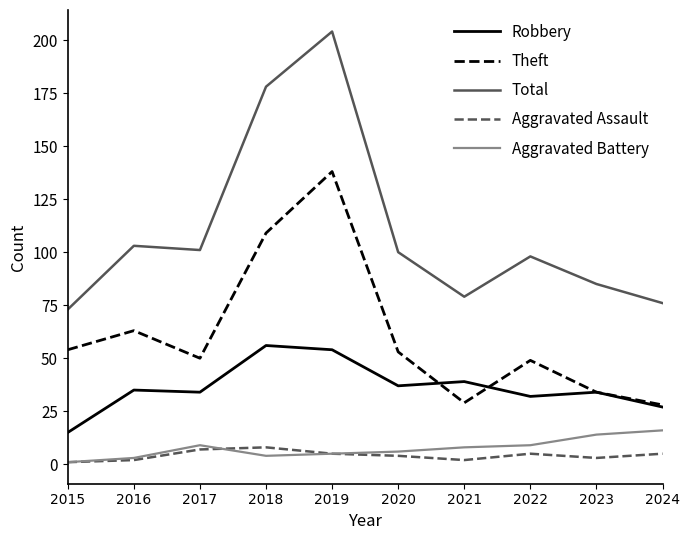

What are all the series names shown in the legend?

Robbery, Theft, Total, Aggravated Assault, Aggravated Battery